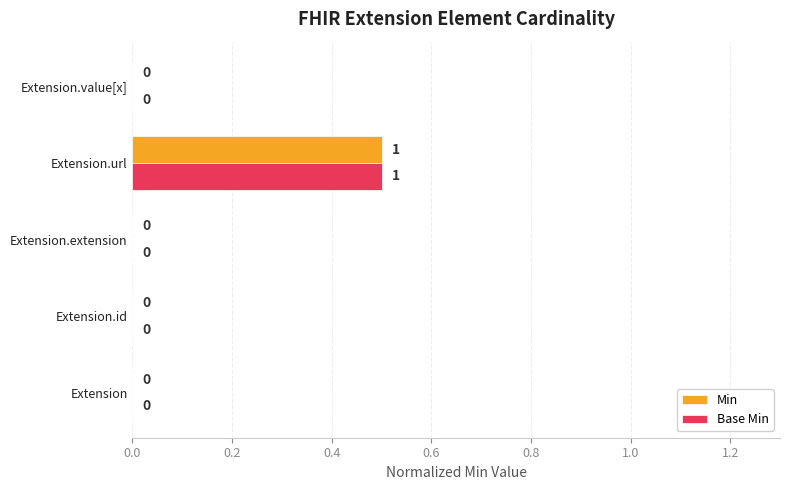

Is it true that Base Min equals -0.2 at Extension.id?

False